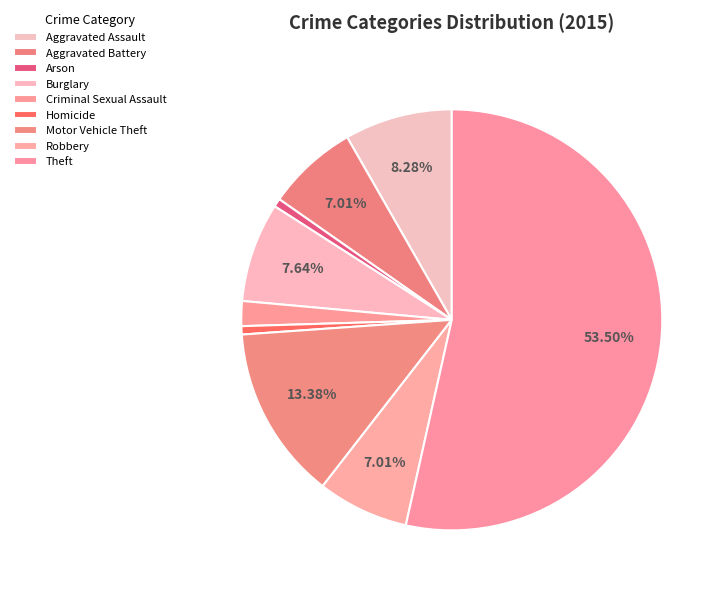

Which slice is the smallest?

Arson